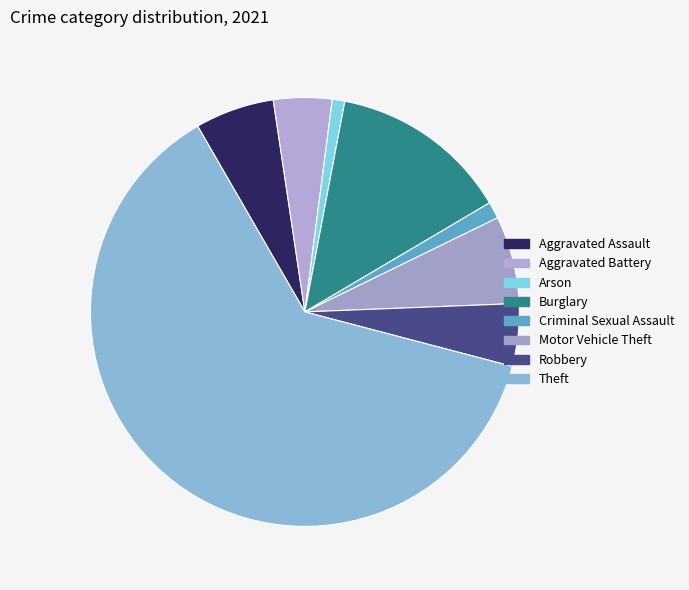

Is Theft the majority of the pie?

Yes